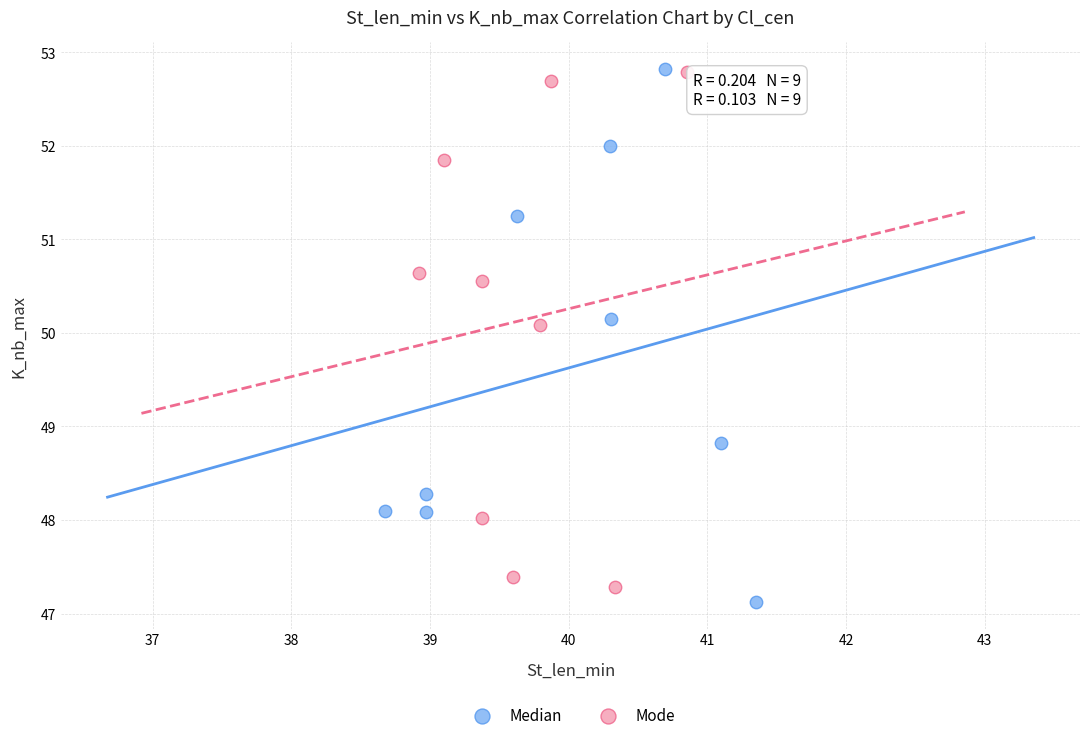

What are all the series names shown in the legend?

Median, Mode